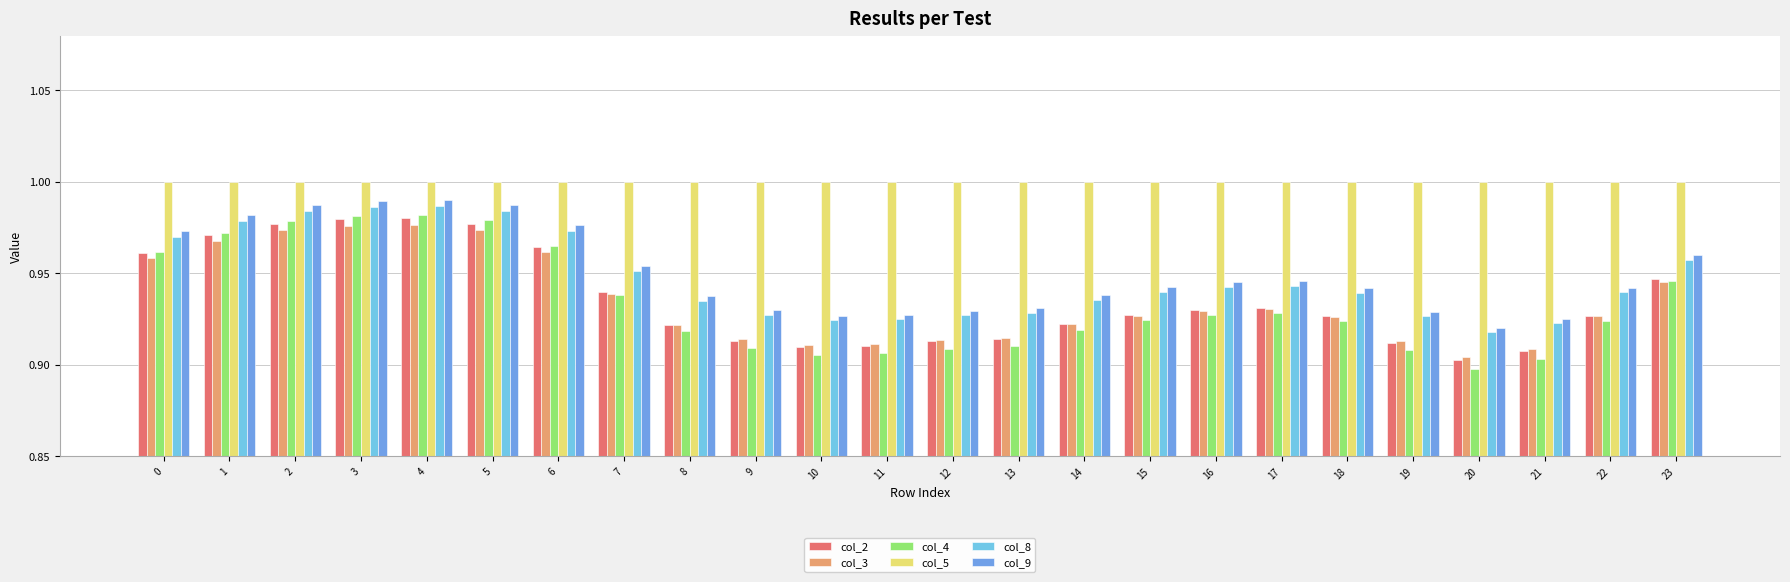

The col_2 series shows 0.5 at 20. True or false?

False